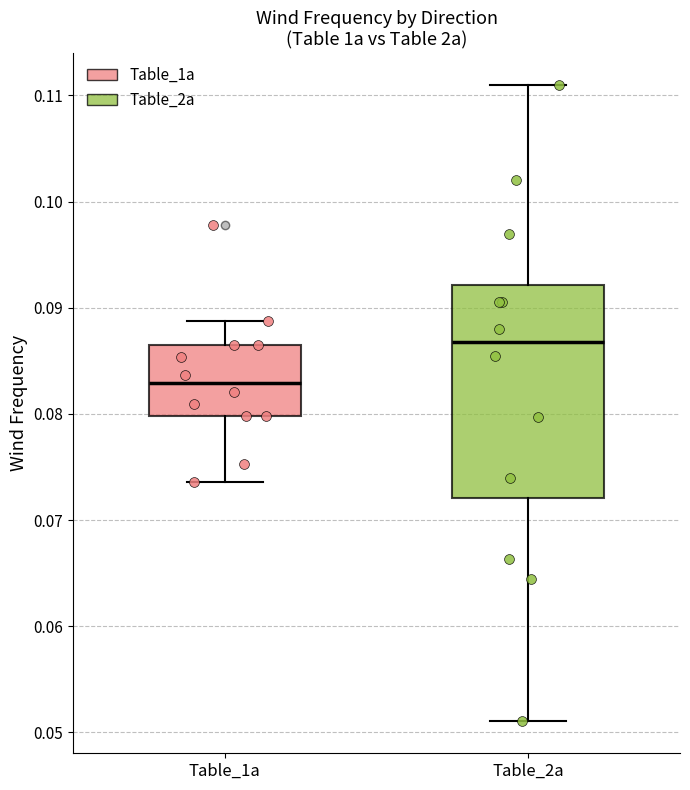

Reading left to right, read every box against the y-axis: the position of its median line, the range the box covers, and the ends of its whiskers. The values are not printed on the chart, so give them approximately, as read against the axis.

Table_1a: median 0.083, box 0.080 to 0.087, whiskers 0.074 to 0.089
Table_2a: median 0.087, box 0.072 to 0.092, whiskers 0.051 to 0.111